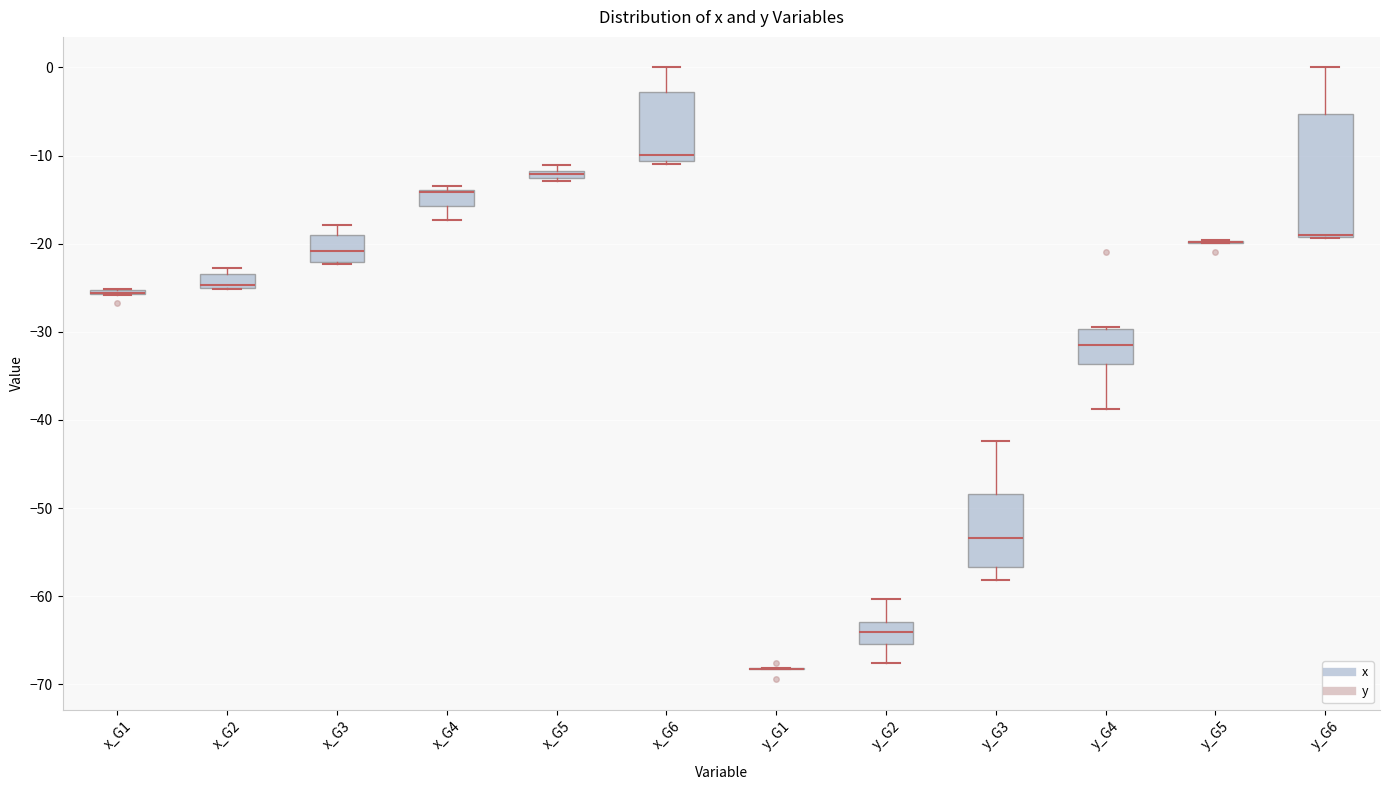

Where is the lower edge of the box for y_G2 on the y-axis? The values are not printed on the chart, so give them approximately, as read against the axis.

-65